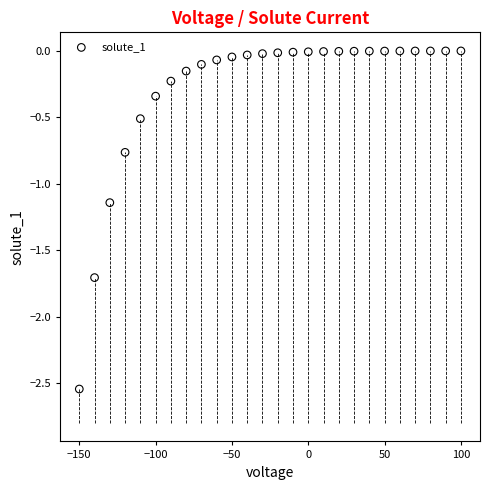

What is the range of Y values (max minus min)?

2.5